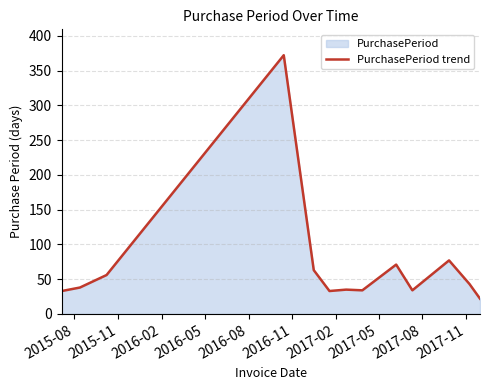

What is the difference between the maximum and minimum values?

350